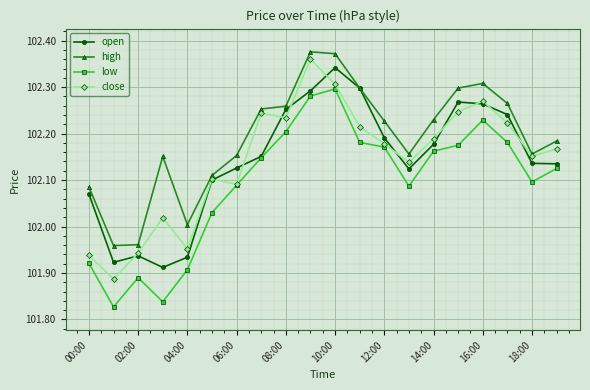

Which series has the largest total across all categories?

high